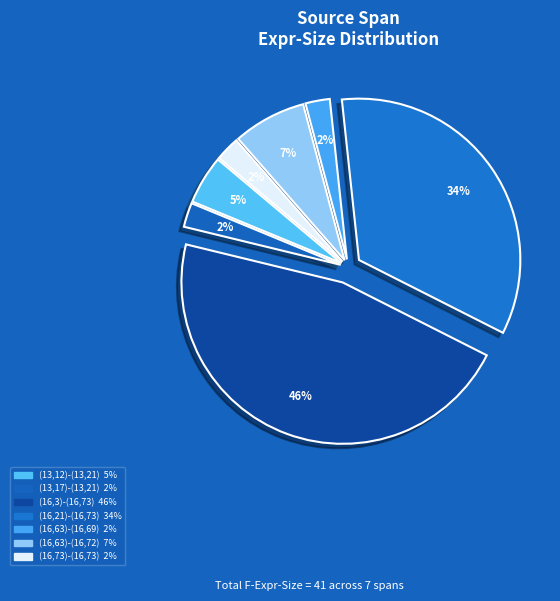

To the nearest percent, what is the difference between the largest and smallest slice percentages?

44%